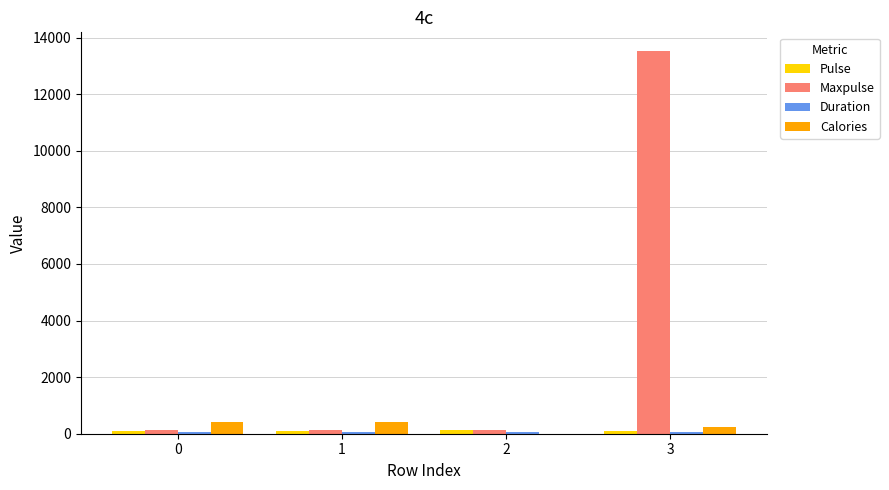

What is the greatest value displayed?

13510.0